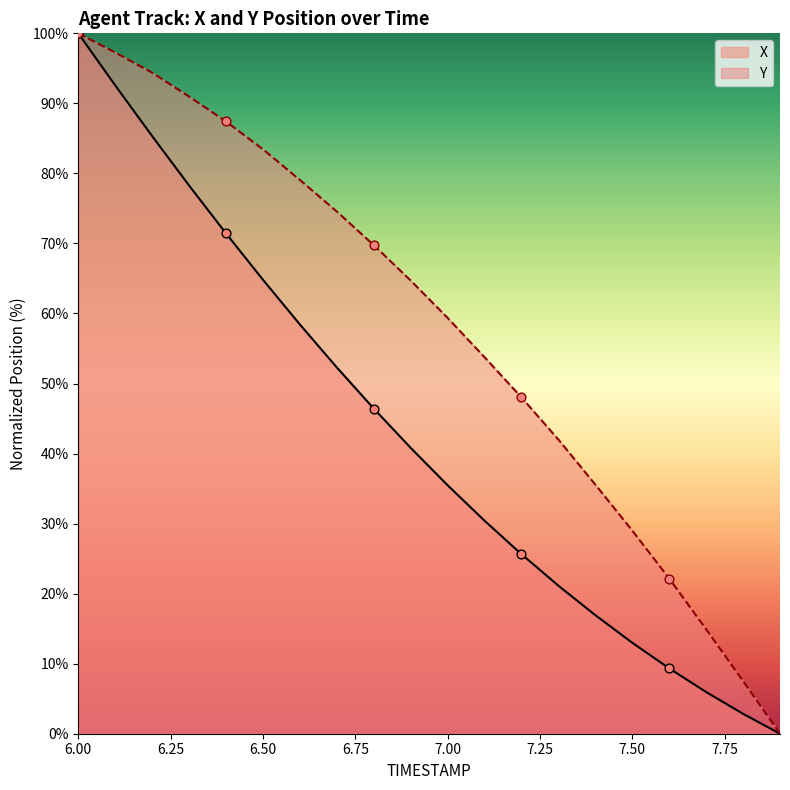

Which series has the largest Y range (max minus min)?

X